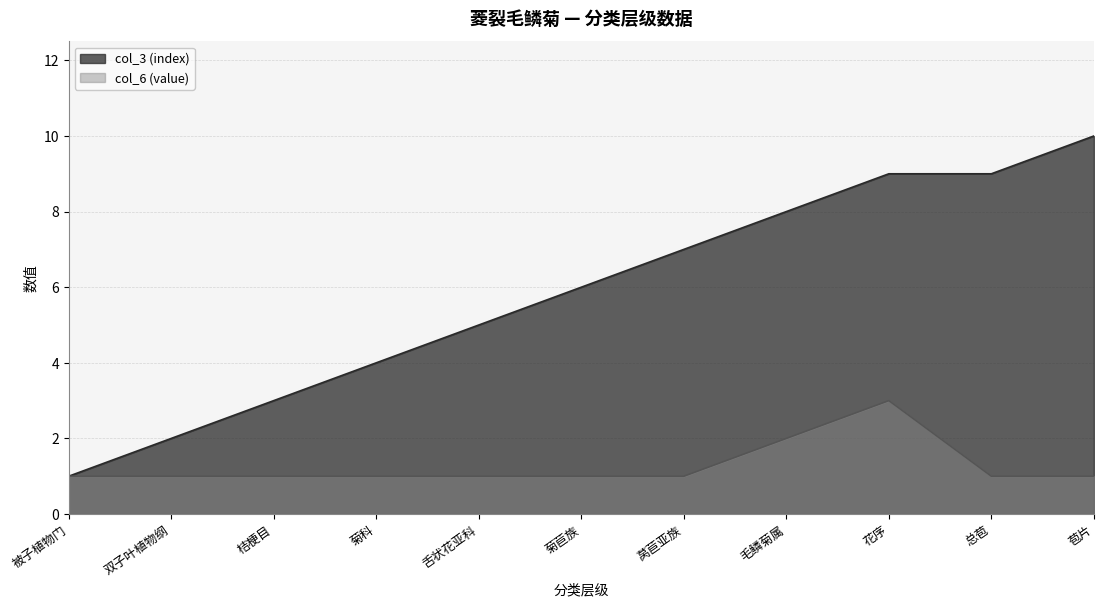

How many distinct data groups are displayed?

1